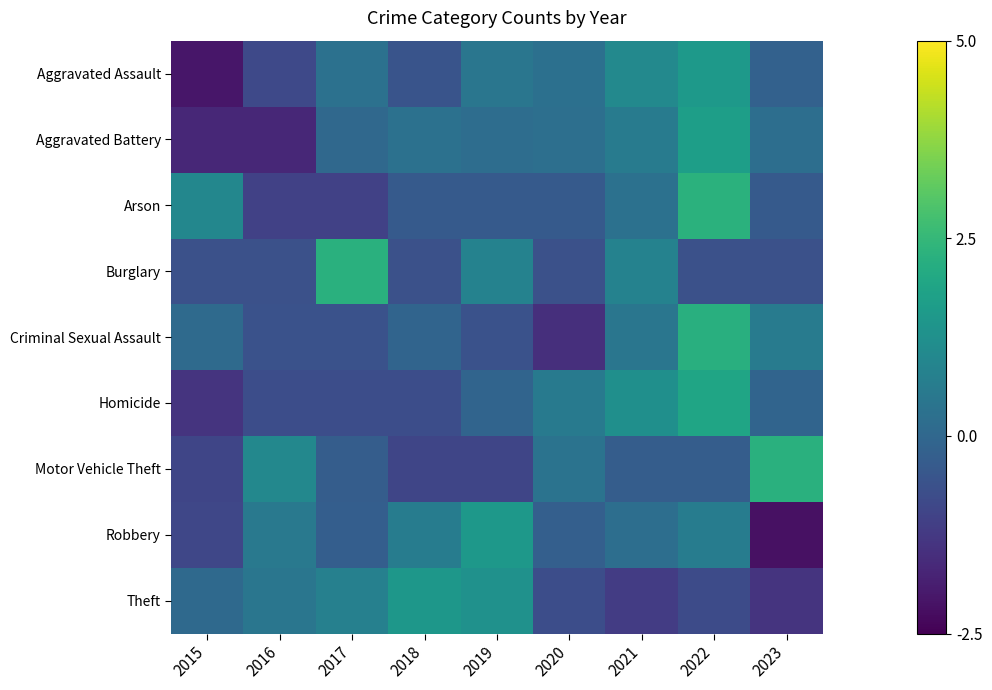

What is the maximum value shown in the chart?

2.3